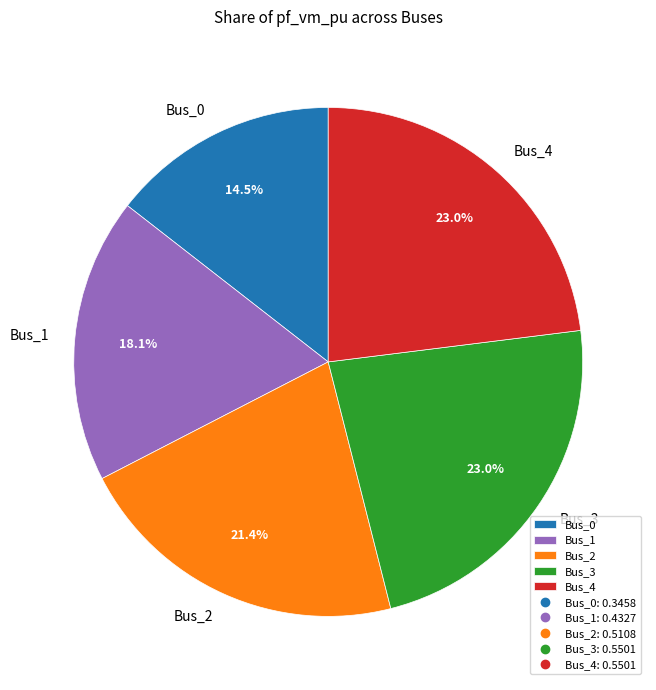

How many slices are in this pie chart?

5